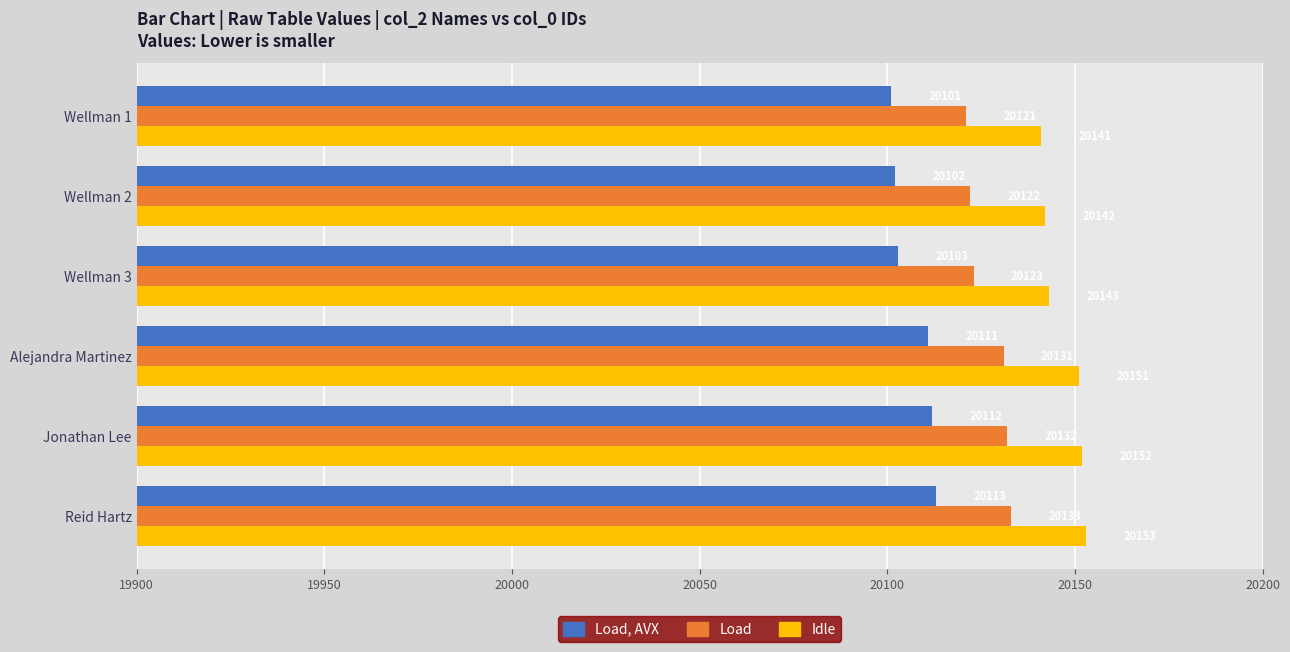

At which label does Load reach its peak?

Reid Hartz